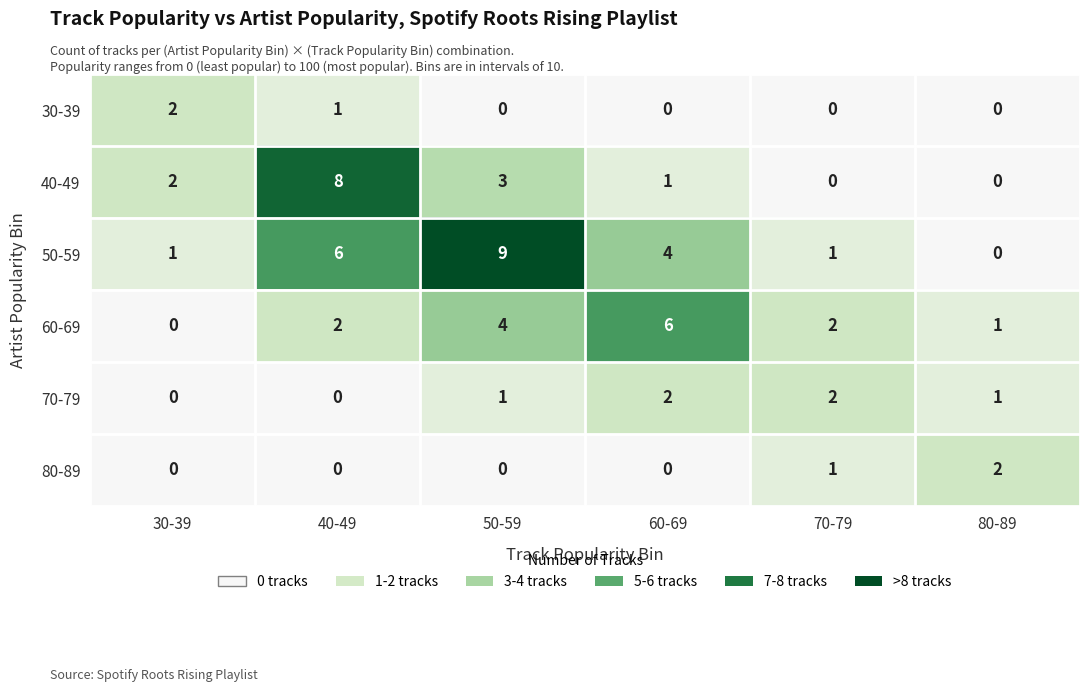

What is the sum of all 30-39 values?

3